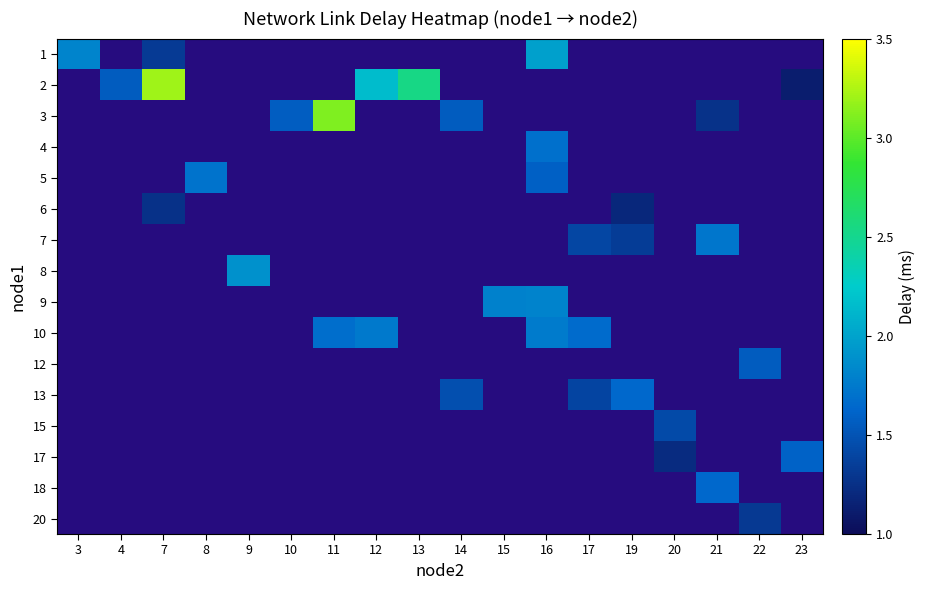

What is the greatest value displayed?

3.2